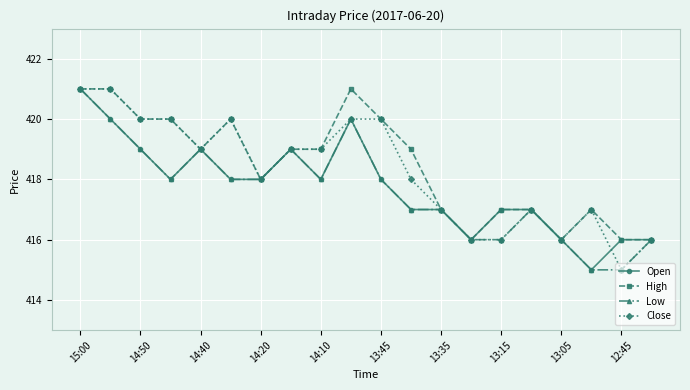

True or false: Close has more than 2 points higher than both neighbors.

True